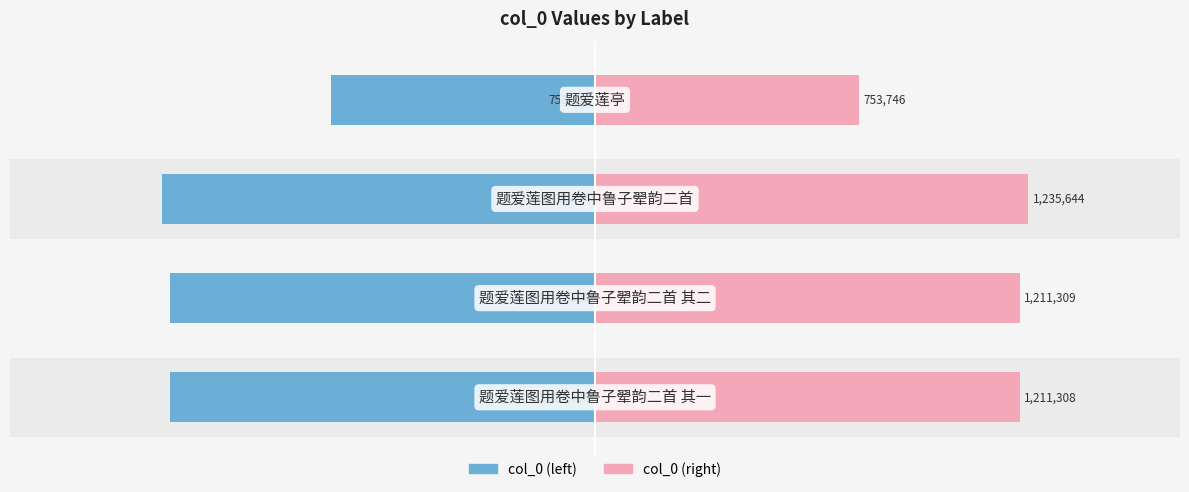

Rank the series by their average value, from highest to lowest.

col_0 (right), col_0 (left)